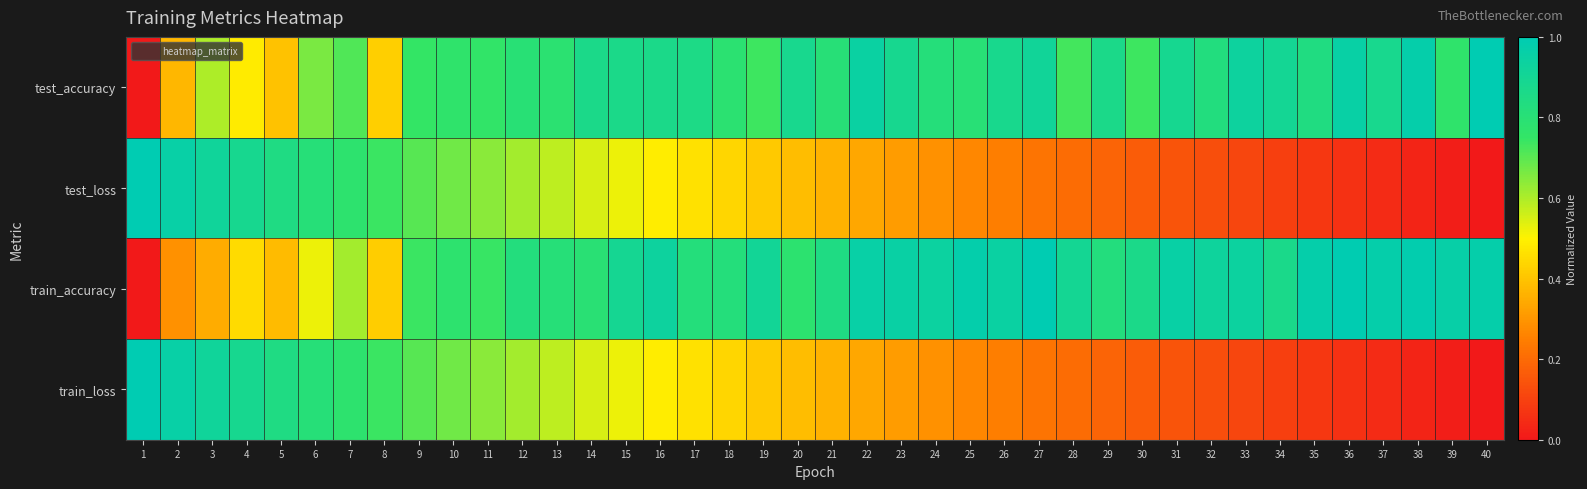

Between 21 and 23, which series saw the biggest shift?

train_accuracy